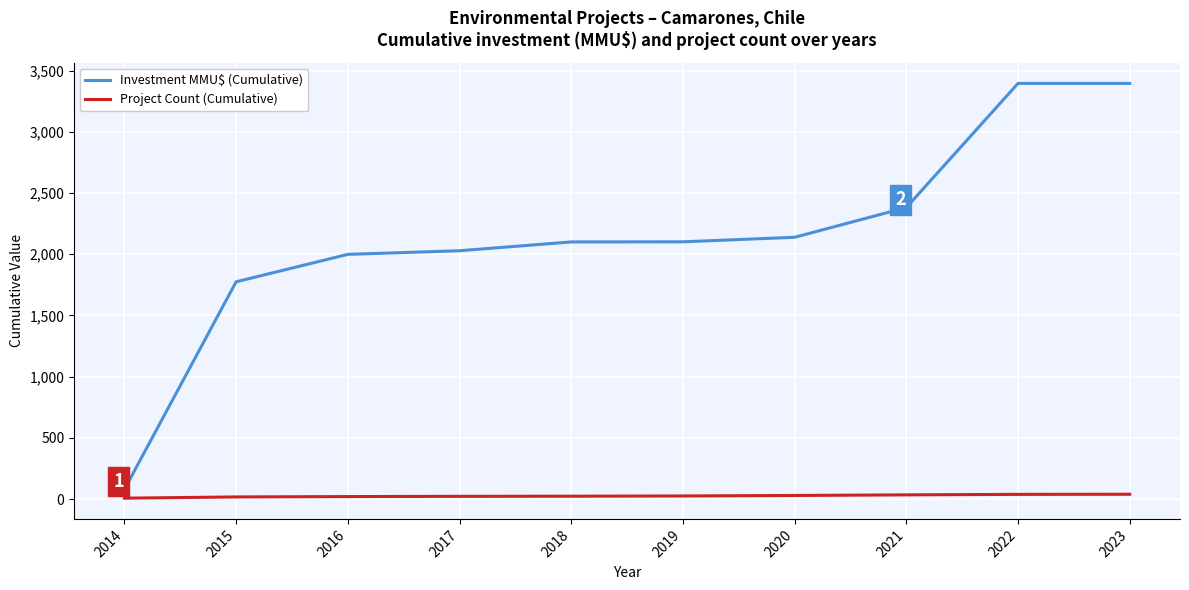

The Project Count (Cumulative) series shows 30.0 at 2020. True or false?

True